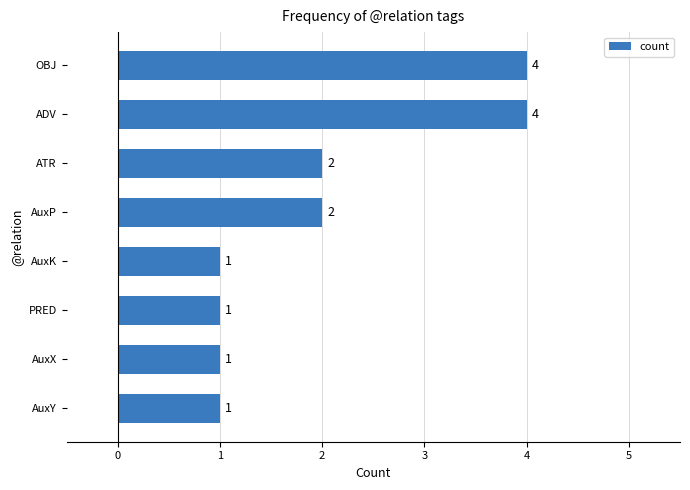

What is the sum of all values?

16